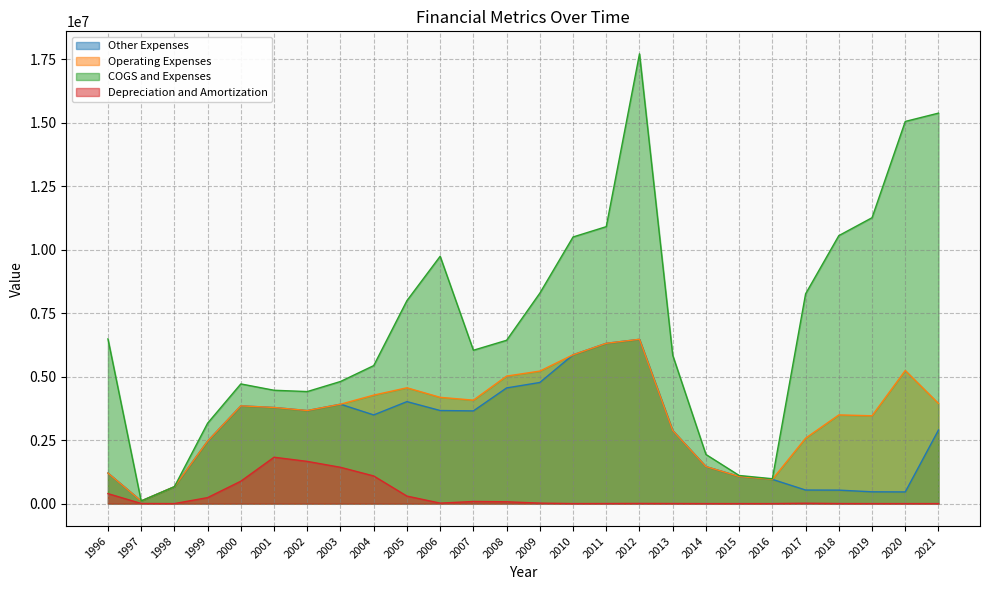

What is the approximate value of COGS and Expenses at 1996, to the nearest 10?

6486920